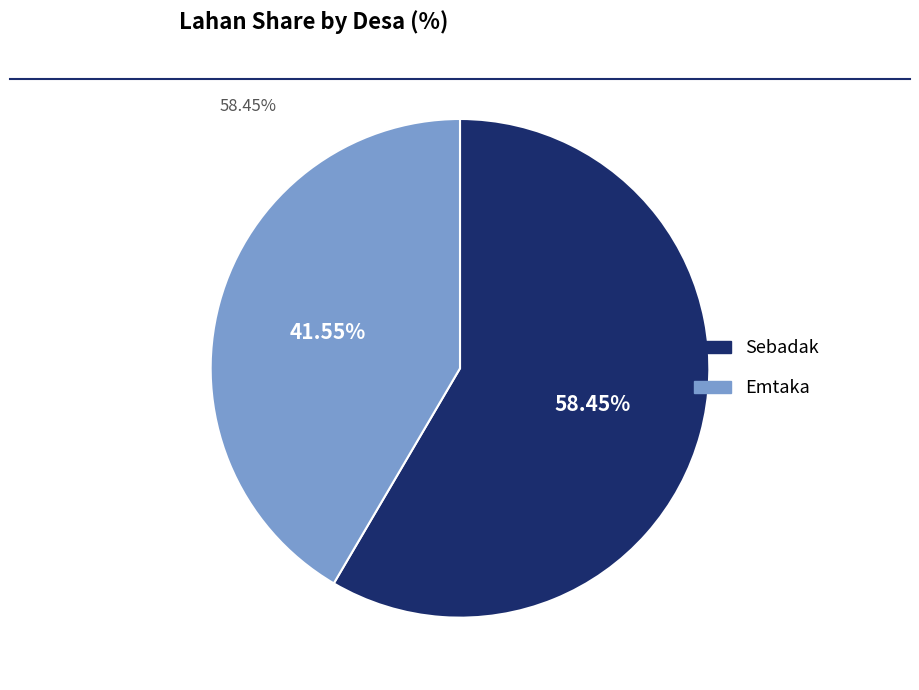

Count the number of slices in the pie.

2